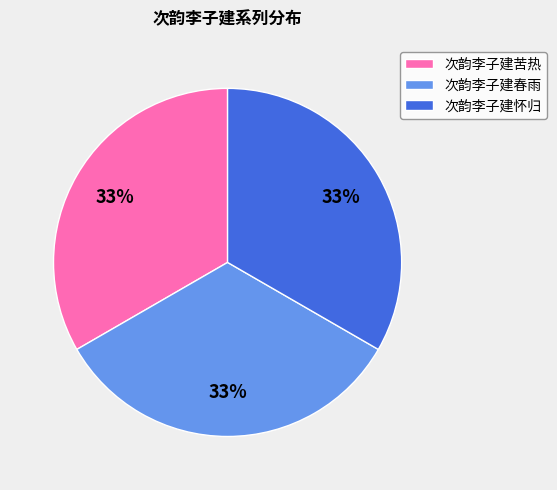

Combined, do 次韵李子建春雨 and 次韵李子建怀归 account for over 50%?

Yes